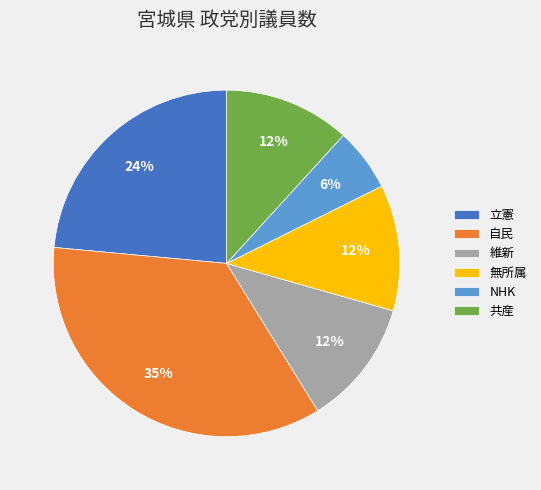

Is the sum of 無所属 and 維新 greater than half?

No